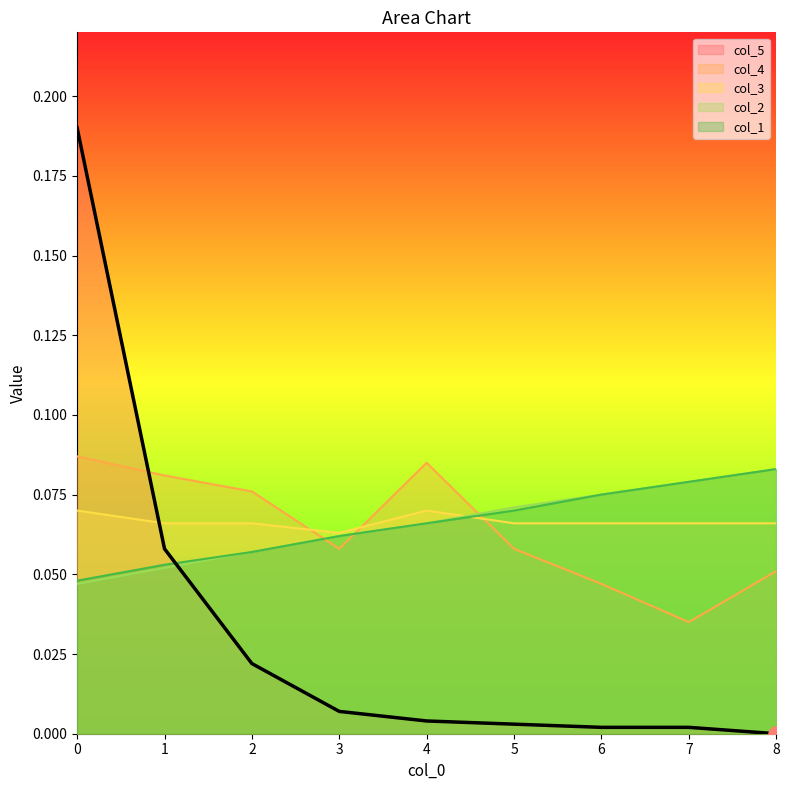

What is the total value across all series at 5?

0.3